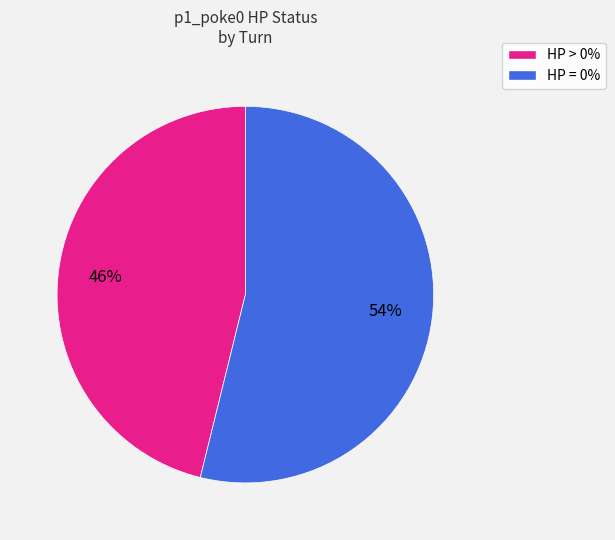

Is there a majority slice in this chart?

Yes